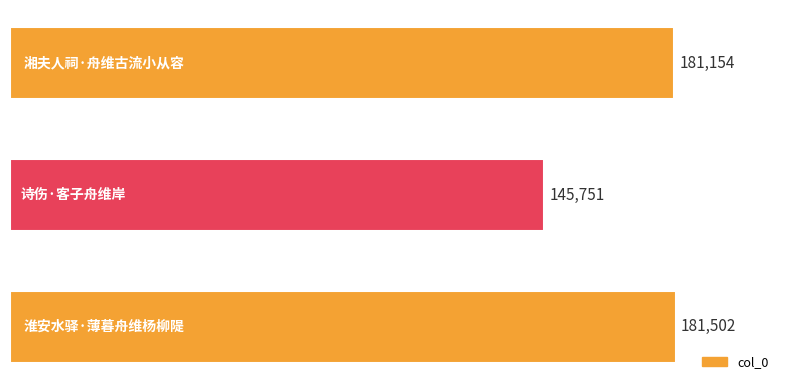

What is the minimum value shown in the chart?

145751